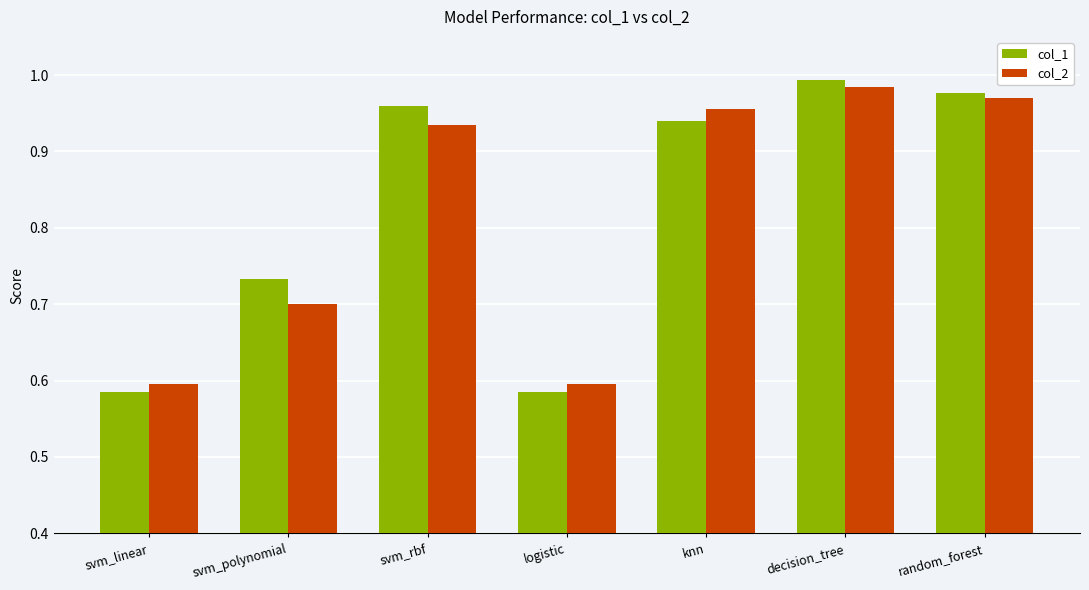

What position from the right is svm_polynomial?

6